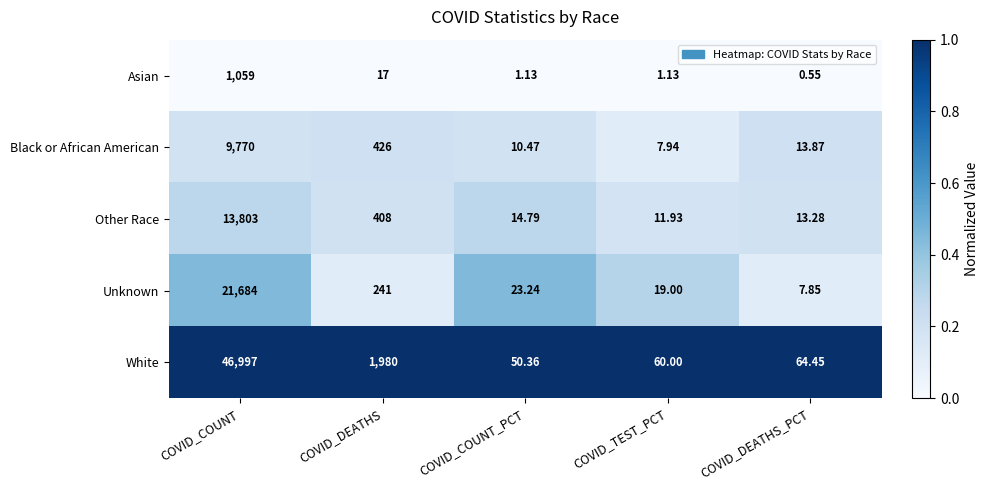

Which series changed the most between COVID_DEATHS and COVID_DEATHS_PCT?

White